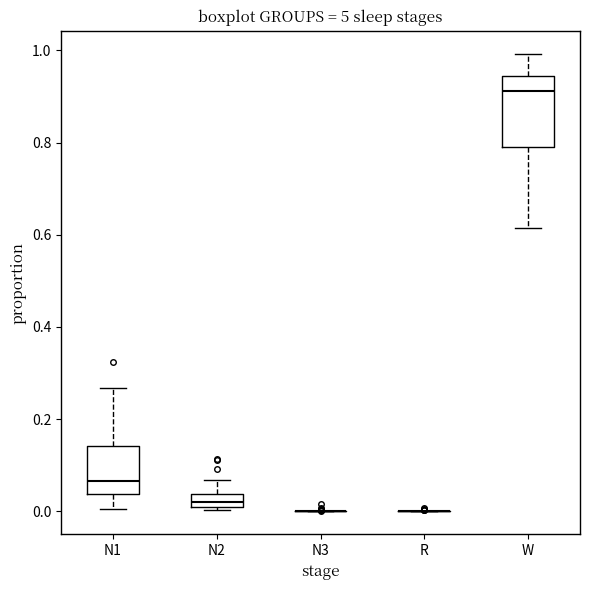

Comparing the boxes themselves (not the whiskers), which one is the tallest?

W